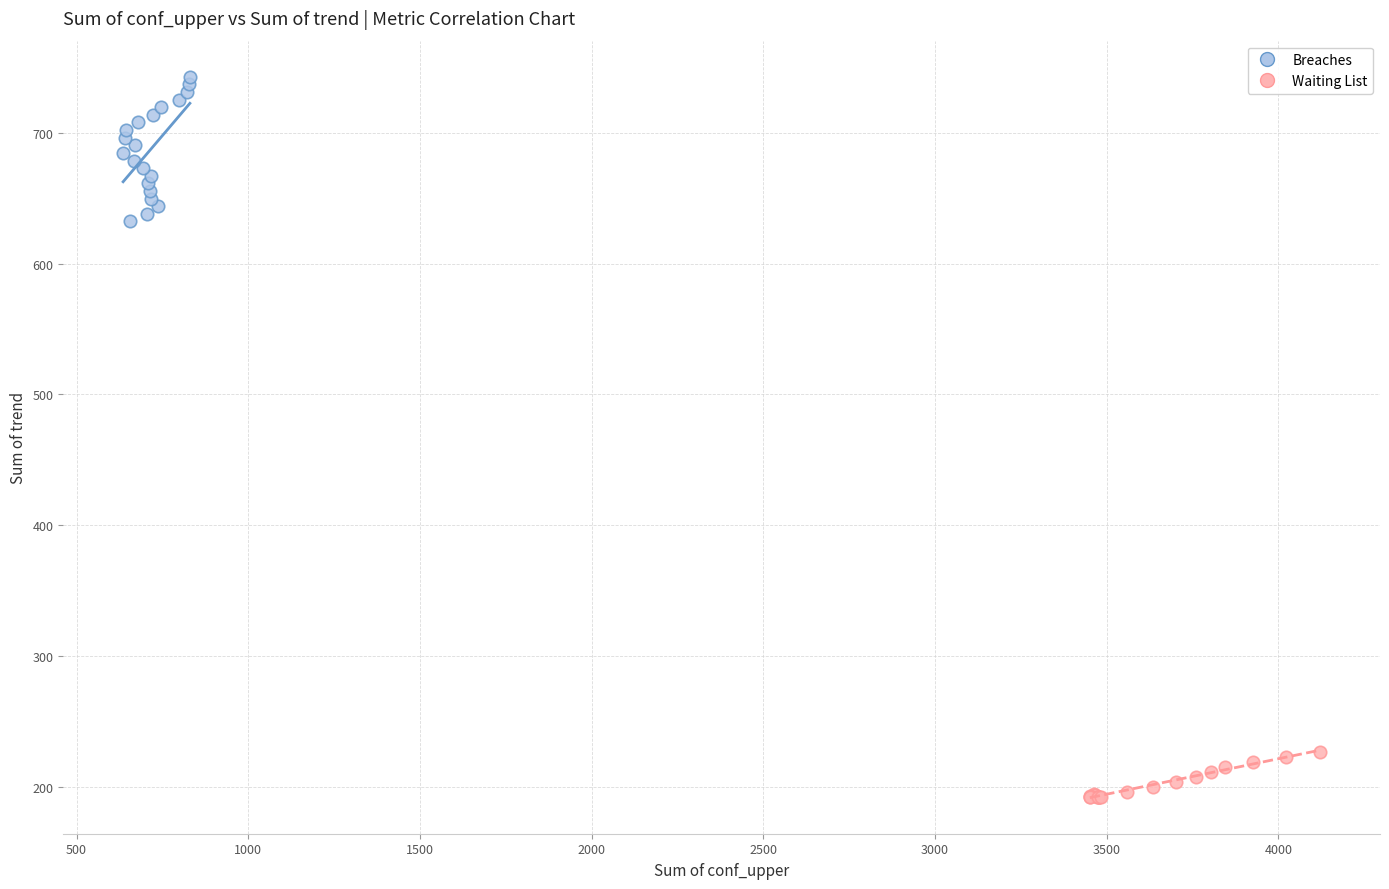

Which series contains the highest Y value?

Breaches